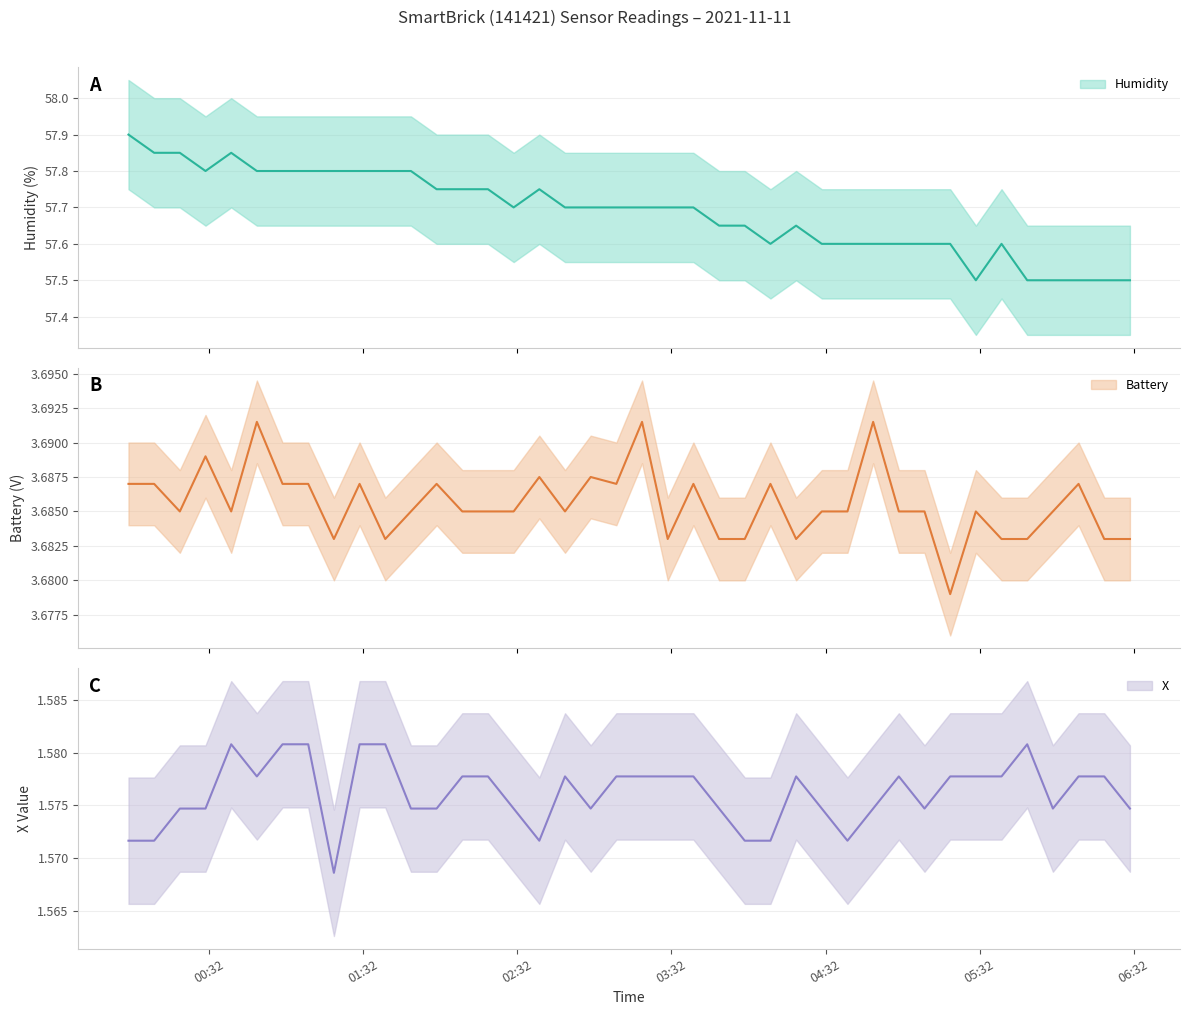

At which category is the sum across all series the highest?

2021-11-11 00:00:32